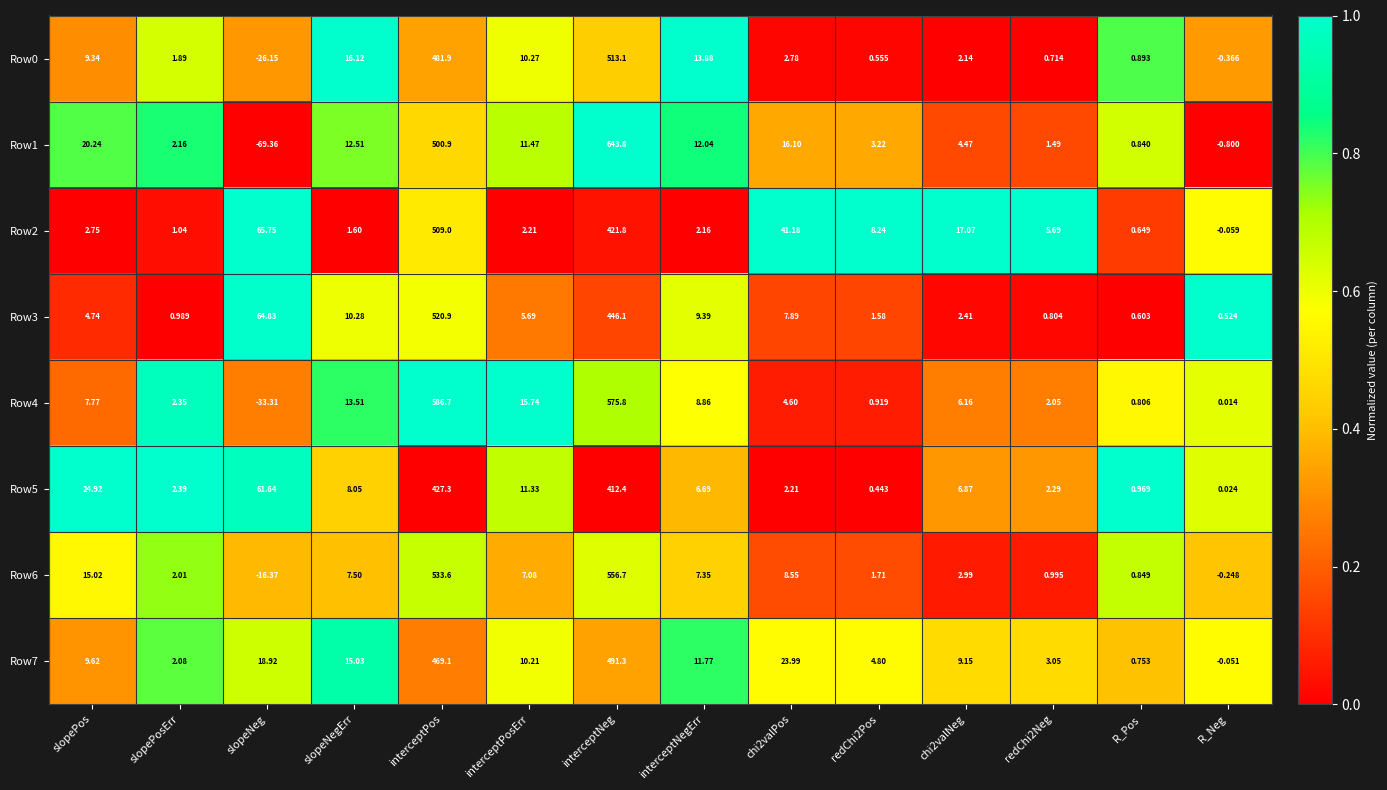

Which series has the largest total across all categories?

Row4